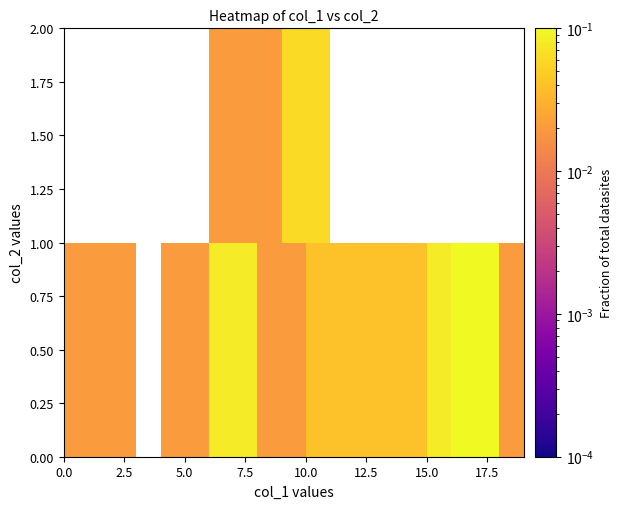

What value does the 0.50 series have at 17.5?

0.1